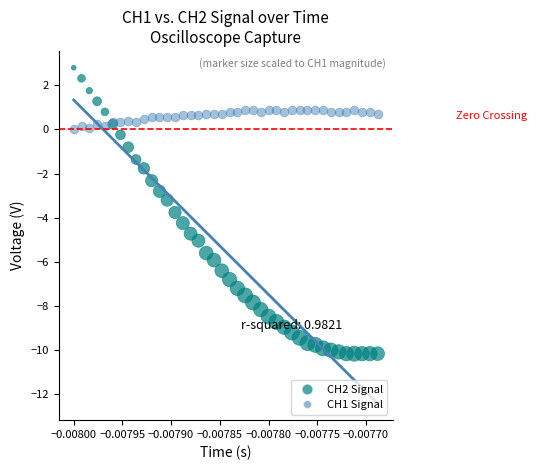

Which series reaches the minimum Y coordinate?

CH2 Signal